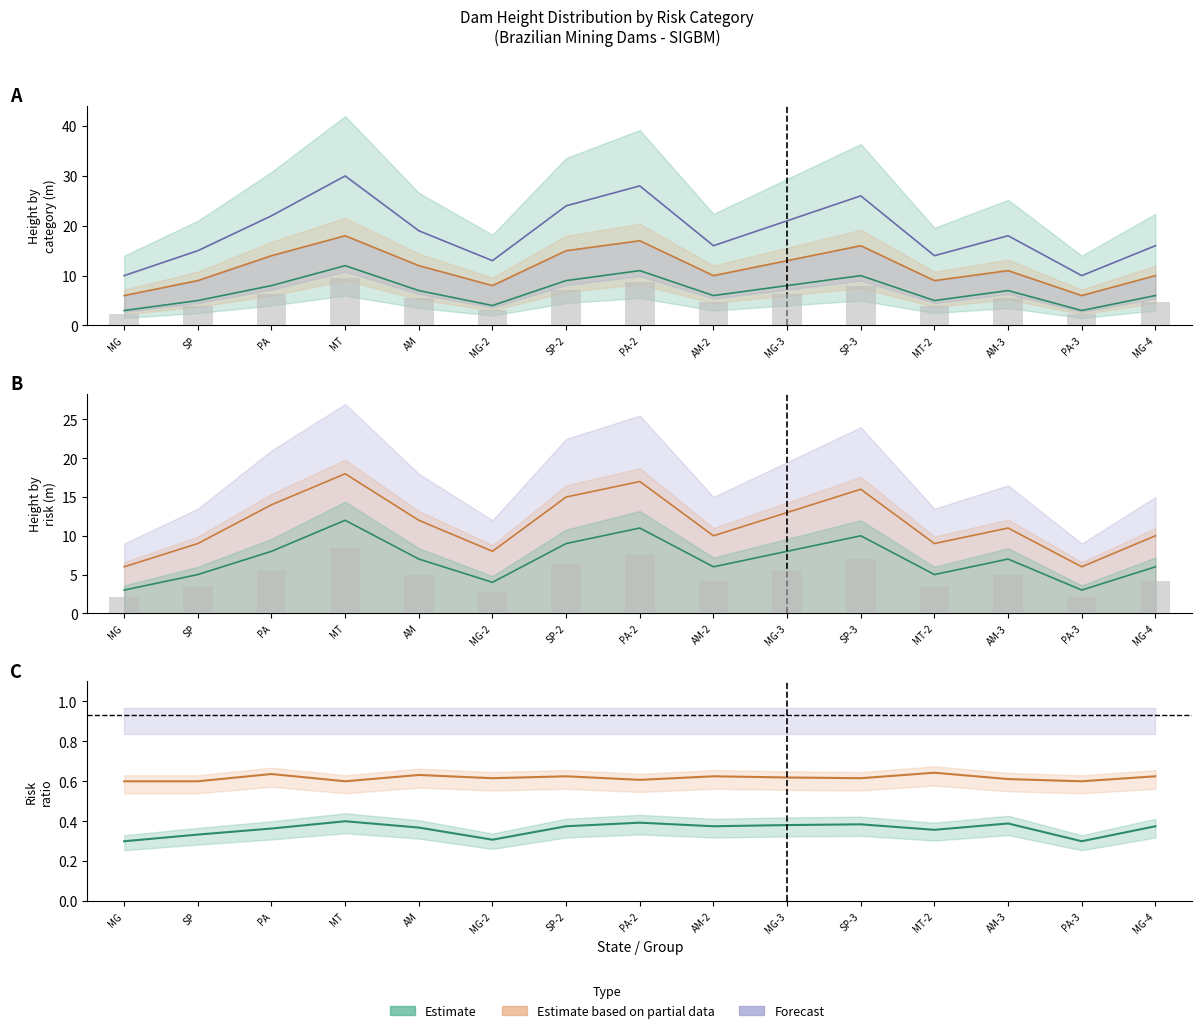

What is the total value across all series at MT?

60